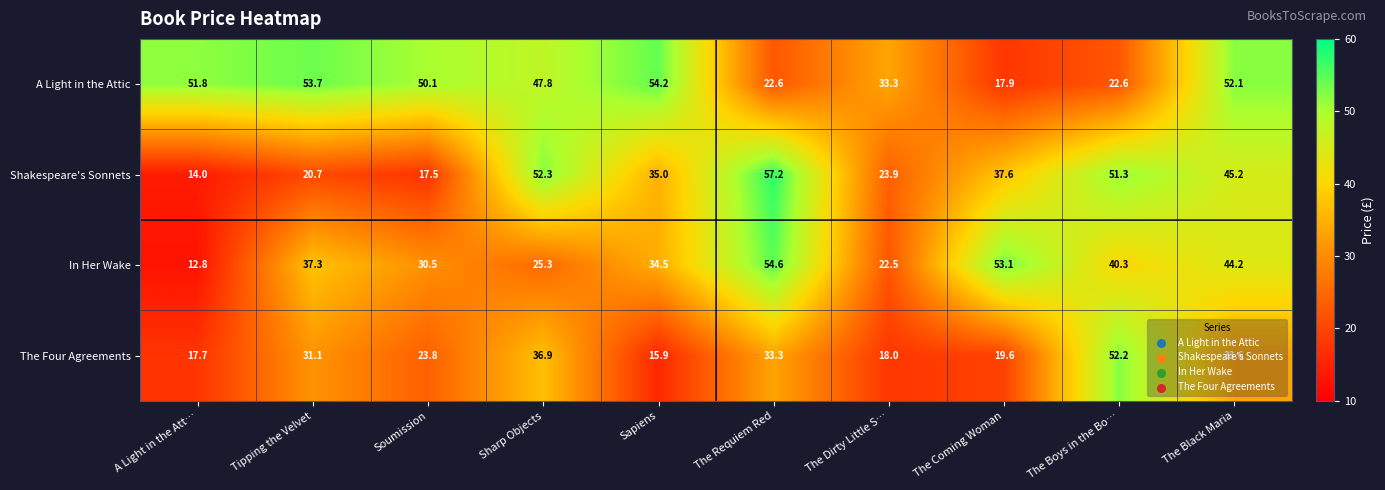

Where is Shakespeare's Sonnets nearest to the value 35?

Sapiens